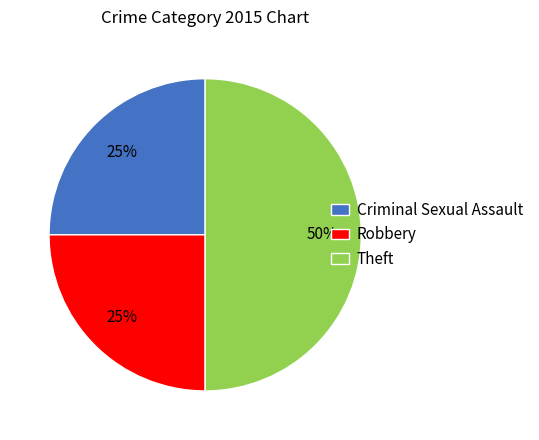

Is it true that Criminal Sexual Assault is 25% of the pie?

True